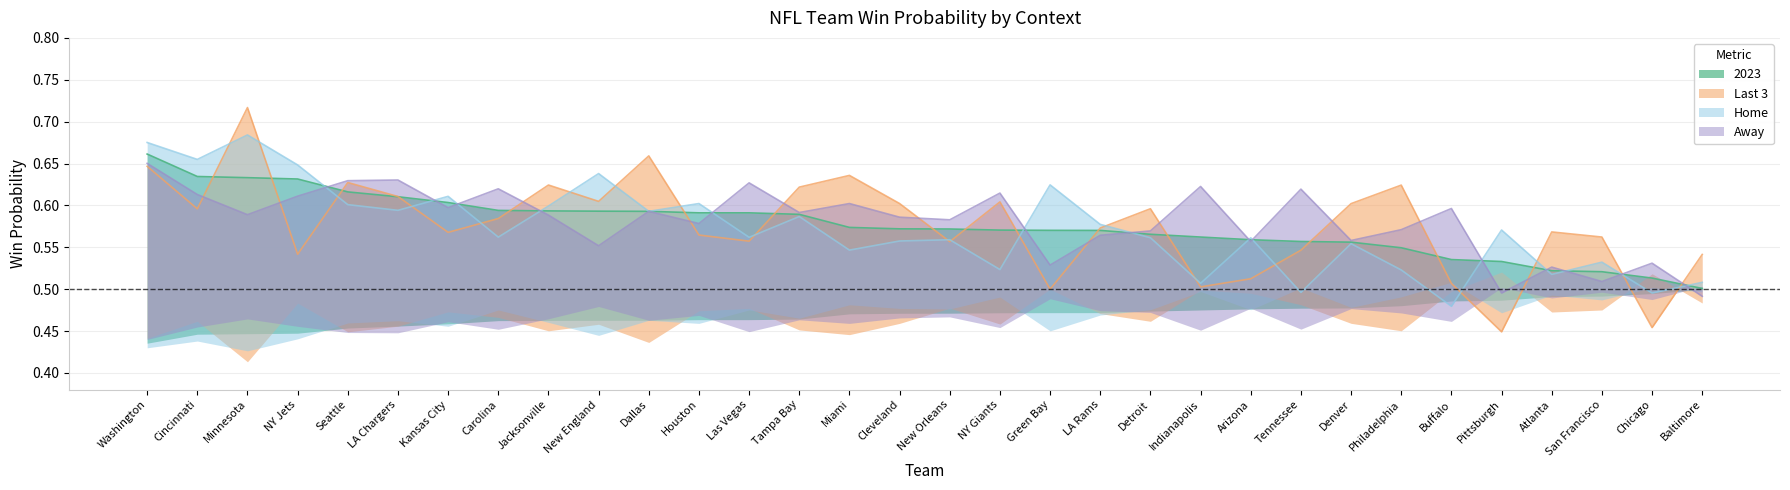

What is the value of the Last 3 point at the 14th from the left?

0.6